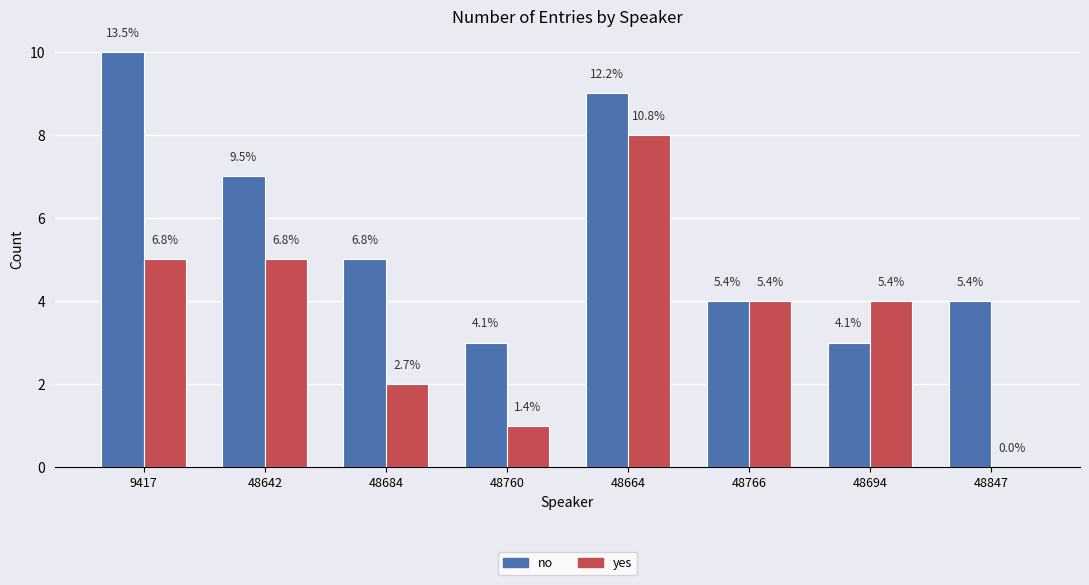

What is the label of the 3rd bar from the right?

48766